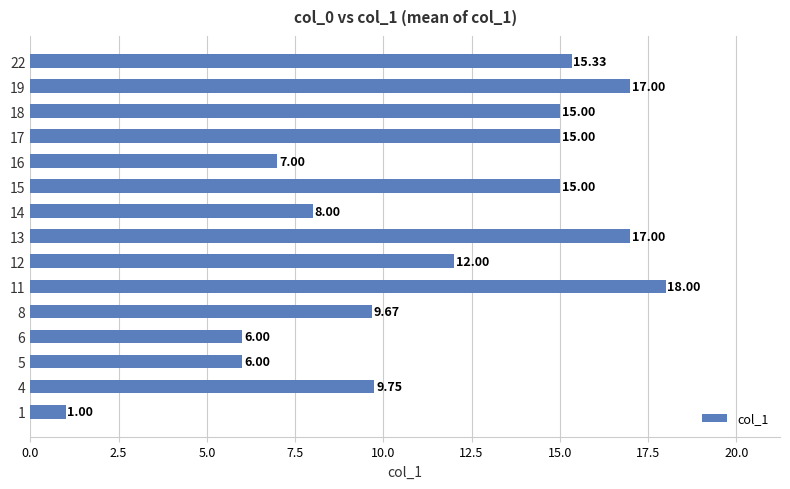

Which has a higher value, 8 or 19?

19